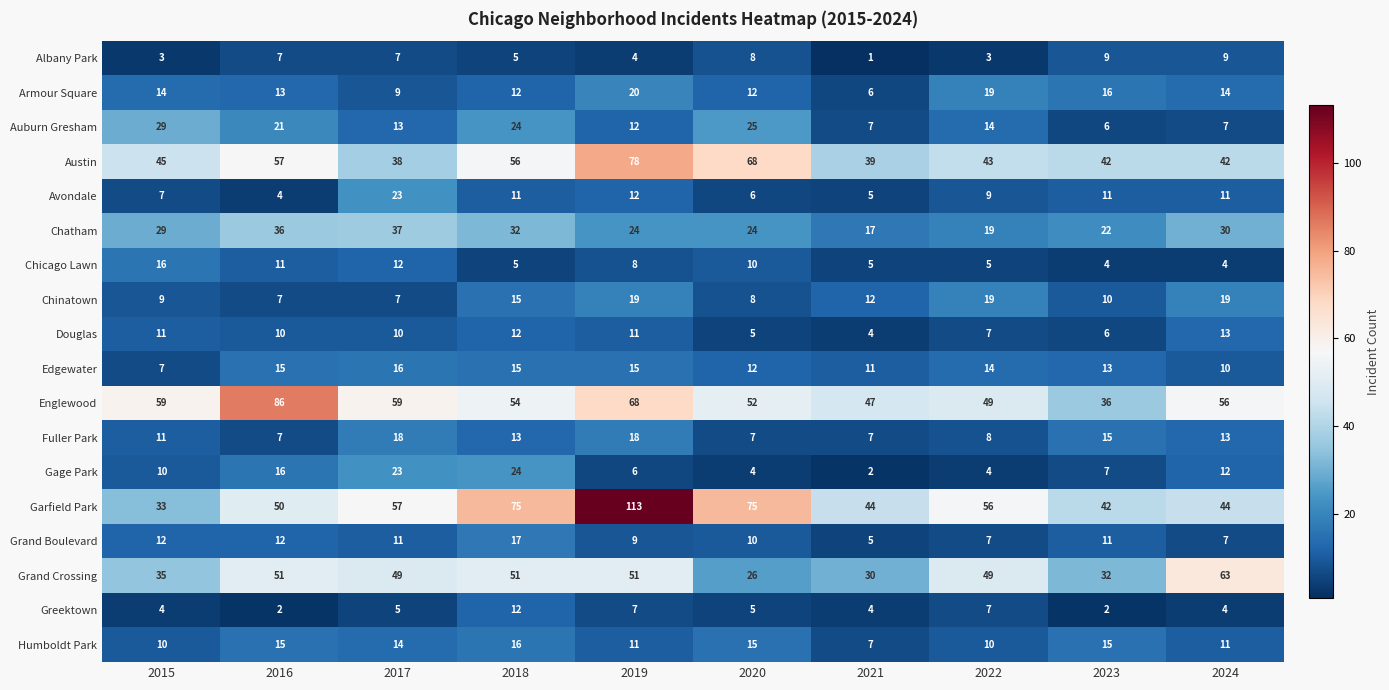

Which series has the widest spread of values?

Garfield Park